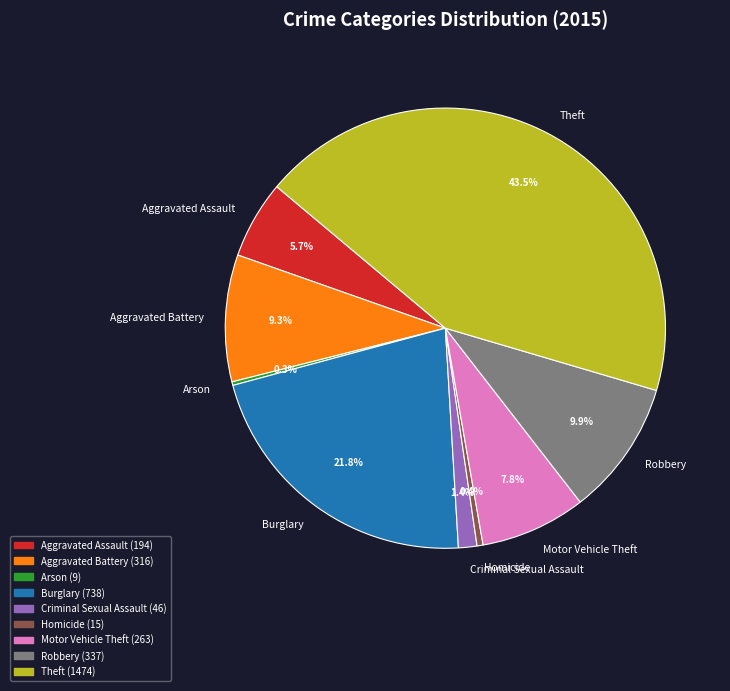

Is there a majority slice in this chart?

No